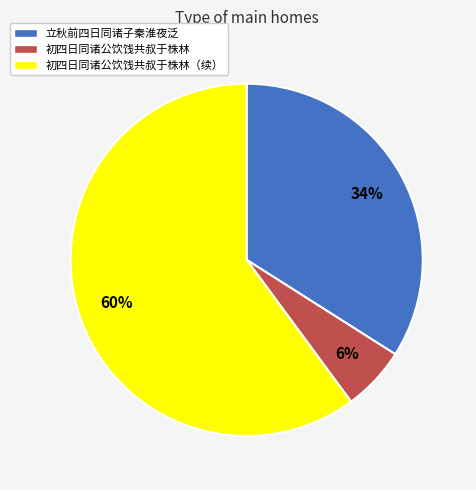

How many slices are in this pie chart?

3